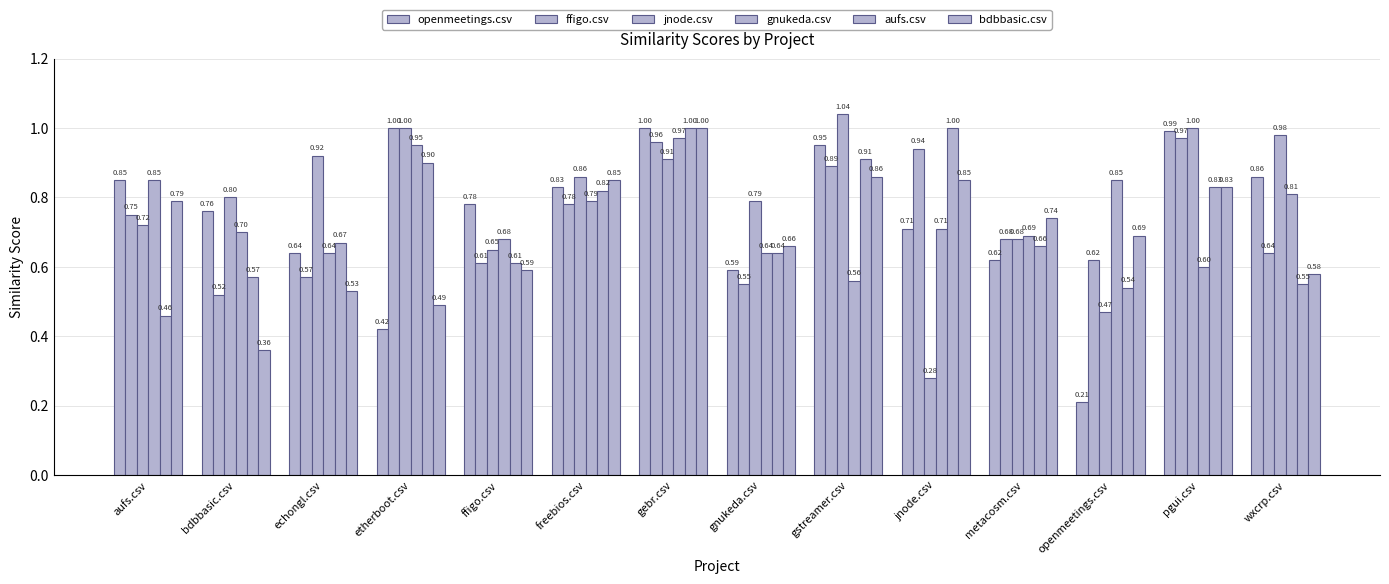

At which category does the chart reach its peak across all series?

gstreamer.csv